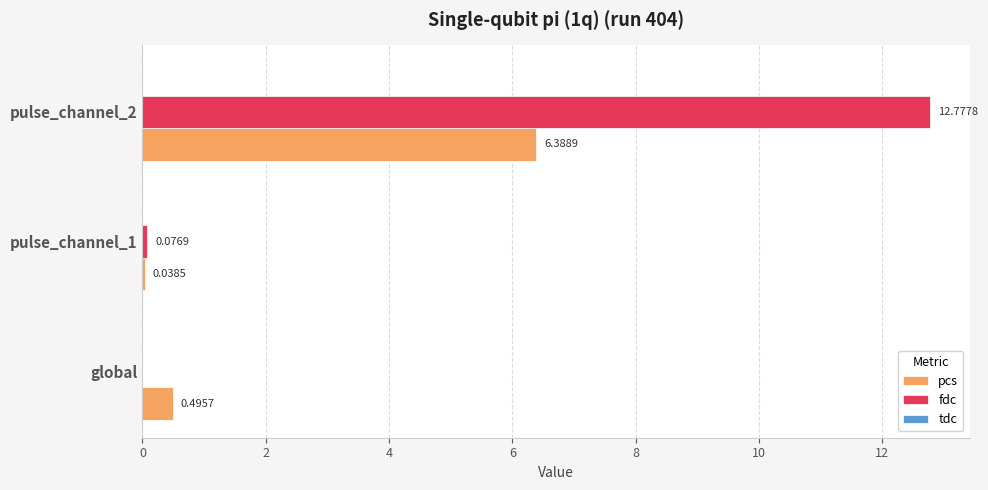

Which series changed the most between global and pulse_channel_1?

pcs